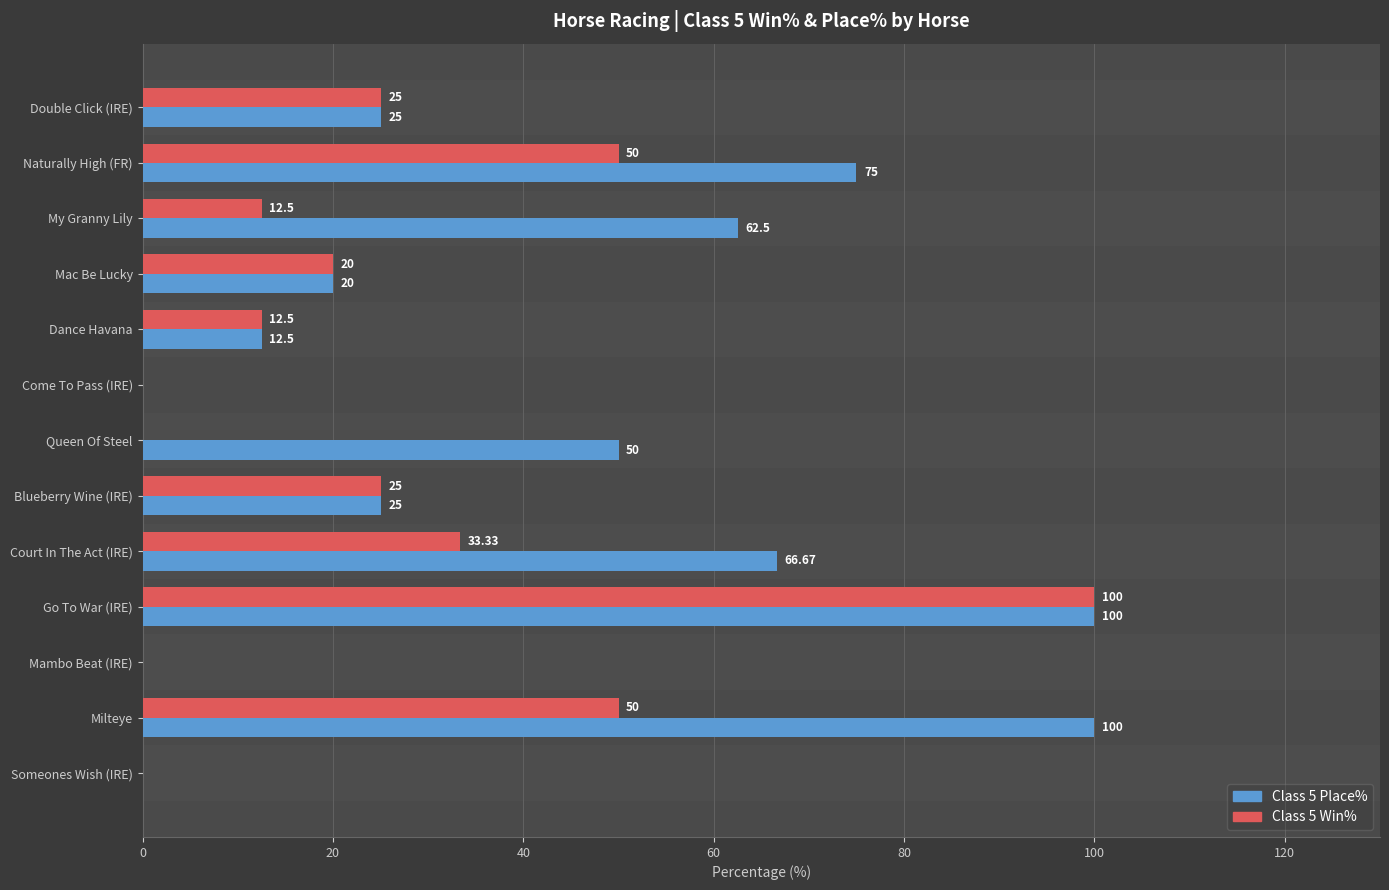

At which label is Class 5 Place% closest to 50?

Queen Of Steel